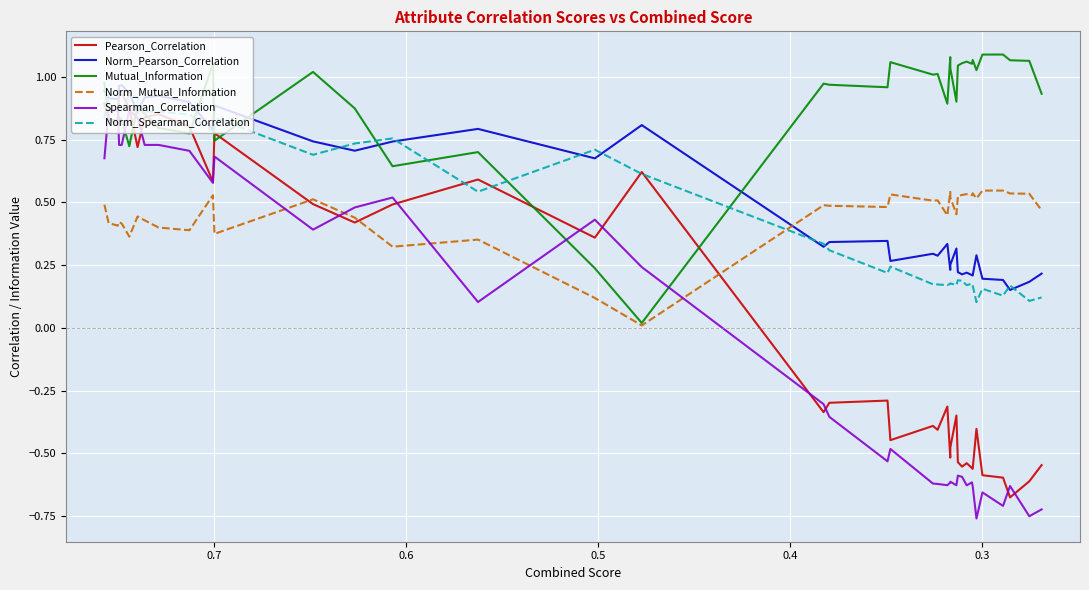

What is the maximum value for Spearman_Correlation?

0.9